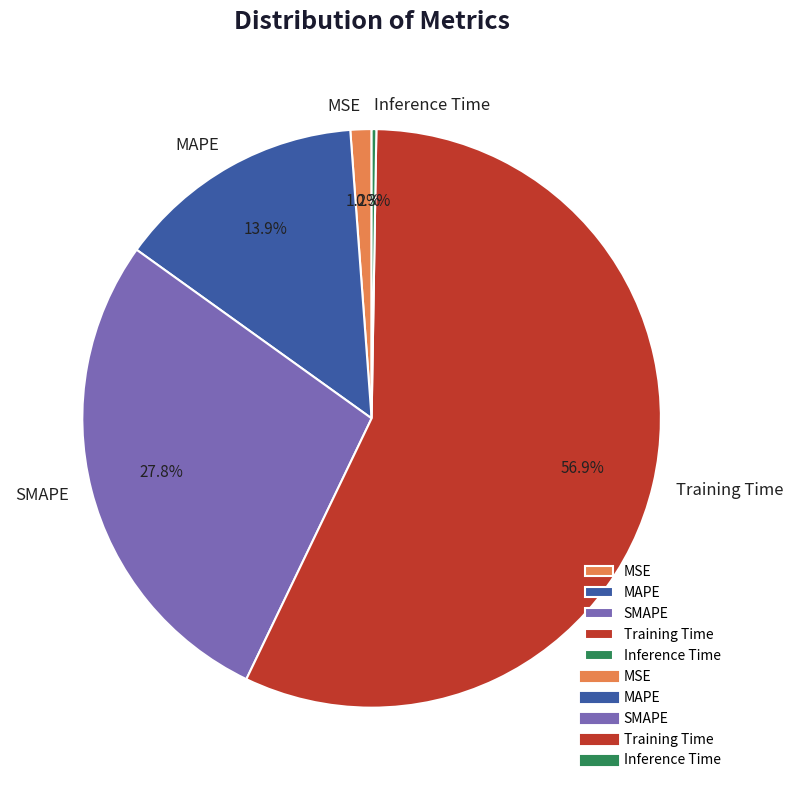

What is the largest slice in the pie chart?

Training Time